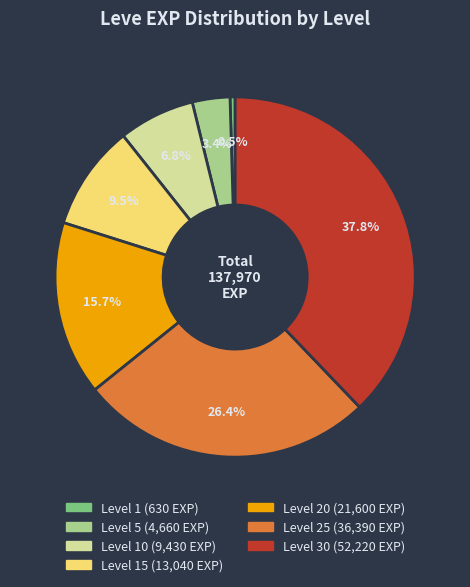

Is there any slice that represents more than half of the pie?

No